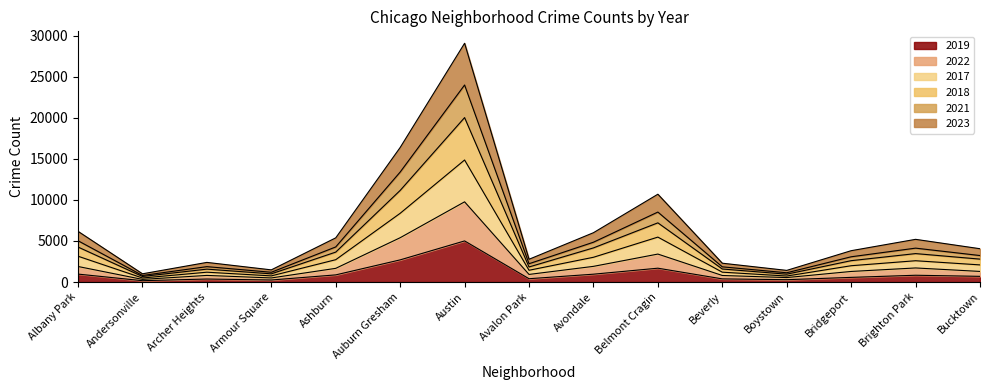

Which category has the highest value in the 2019 series?

Austin